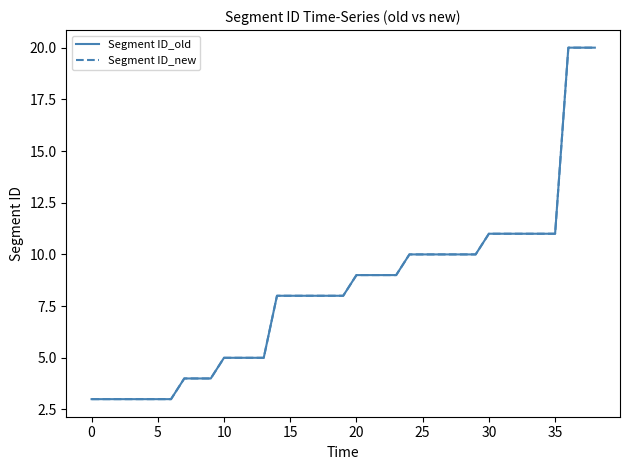

At which category is the sum across all series the highest?

36